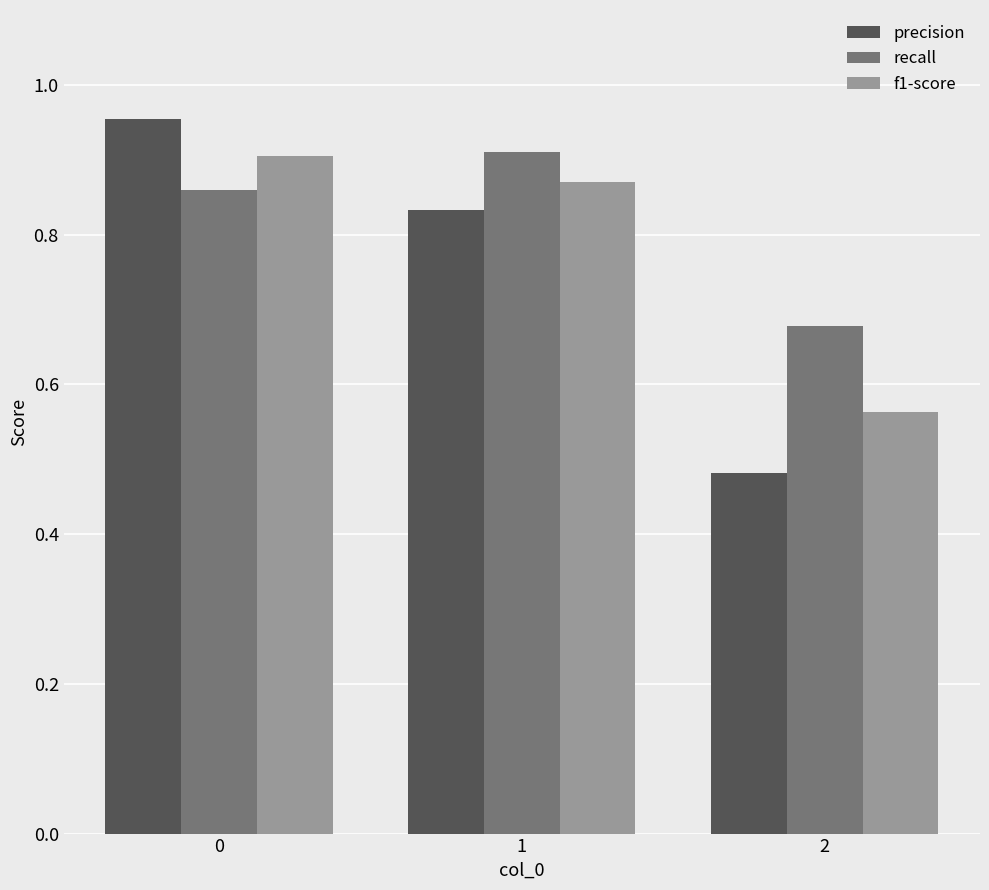

Rank the series at 0 from highest to lowest value.

precision, f1-score, recall